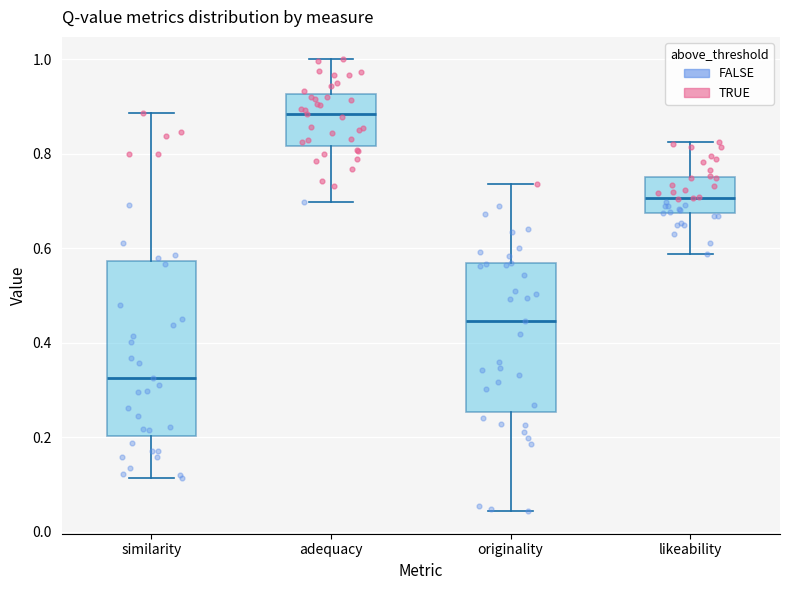

Where is the upper edge of the box for originality on the y-axis? The values are not printed on the chart, so give them approximately, as read against the axis.

0.56